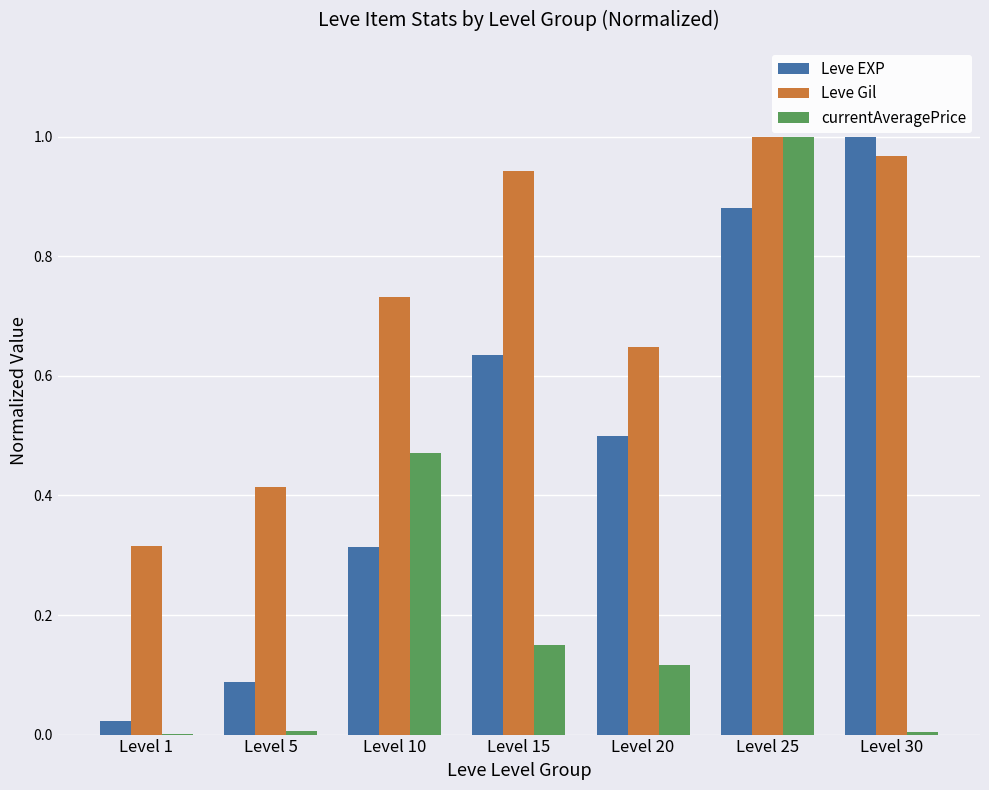

At which label does Leve EXP reach its peak?

Level 30